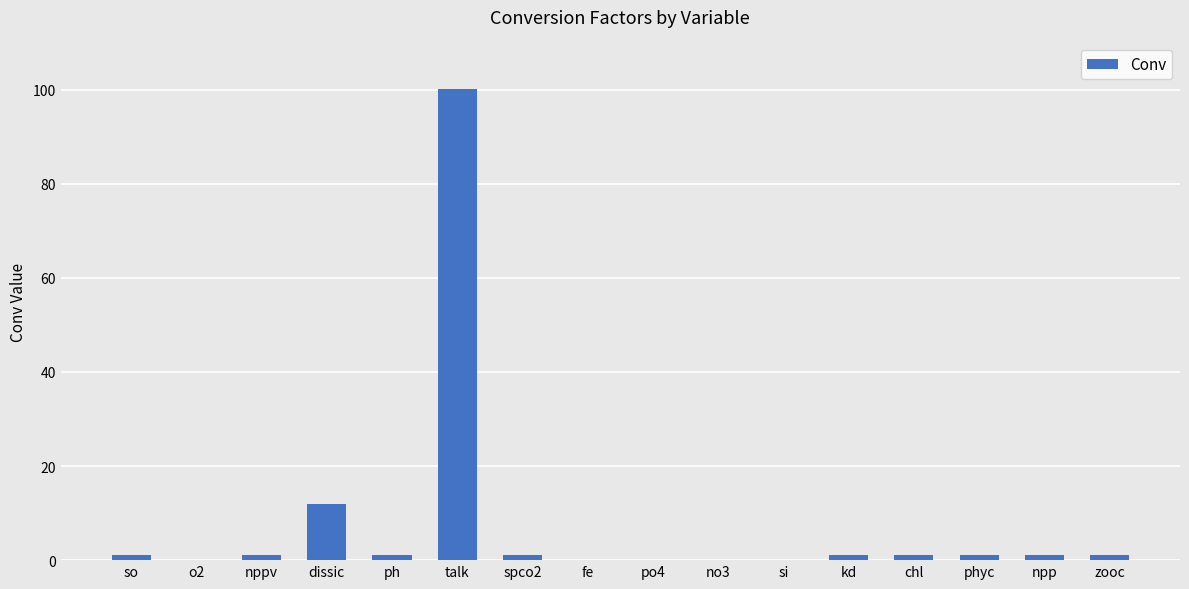

Where is the data nearest to the value 50?

dissic